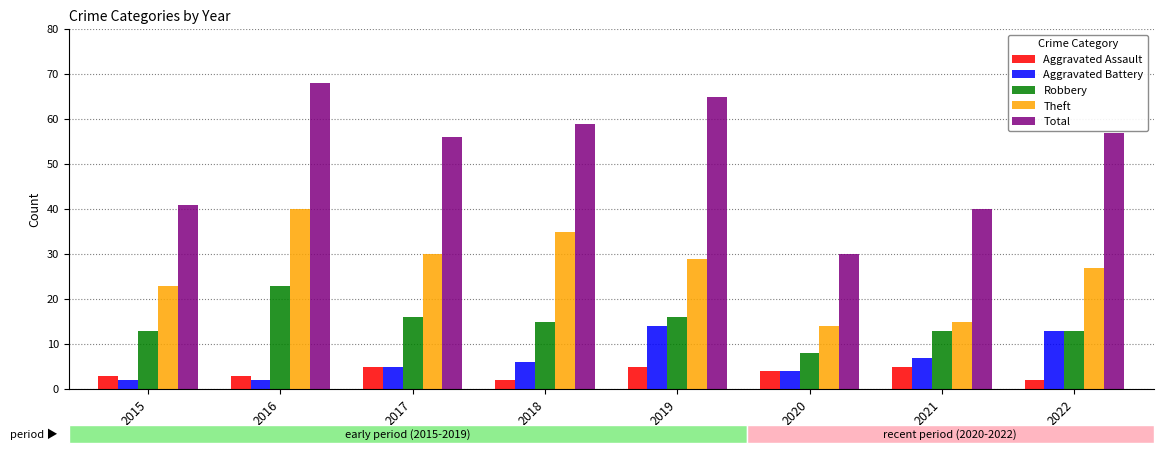

What is the minimum value shown in the chart?

2